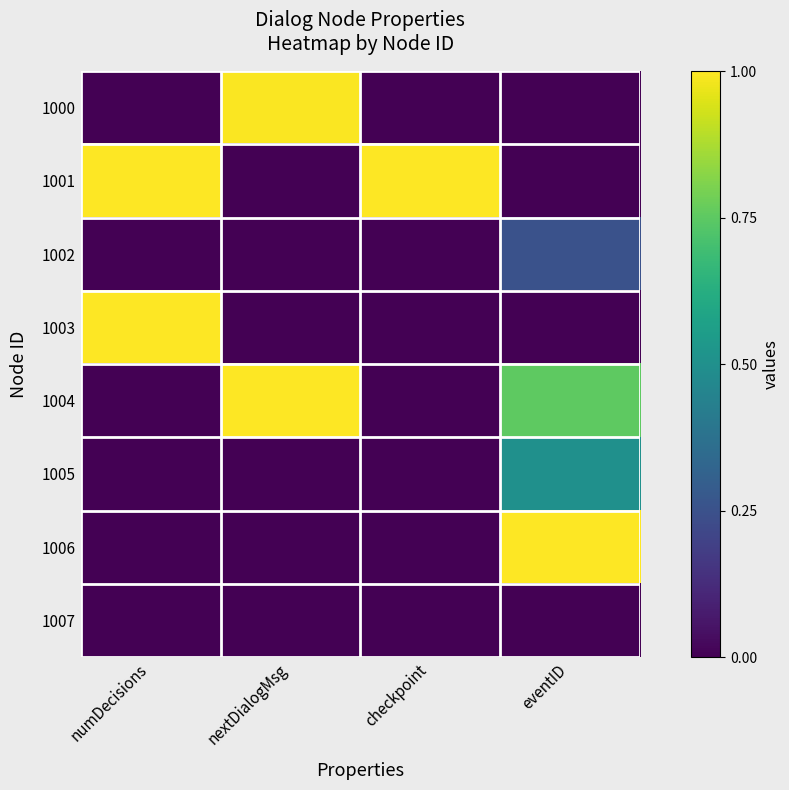

Reading right to left, what are all the values shown in this chart?

1000: eventID=0.0	checkpoint=0.0	nextDialogMsg=1.0	numDecisions=0.0
1001: eventID=0.0	checkpoint=1.0	nextDialogMsg=0.0	numDecisions=1.0
1002: eventID=0.2	checkpoint=0.0	nextDialogMsg=0.0	numDecisions=0.0
1003: eventID=0.0	checkpoint=0.0	nextDialogMsg=0.0	numDecisions=1.0
1004: eventID=0.8	checkpoint=0.0	nextDialogMsg=1.0	numDecisions=0.0
1005: eventID=0.5	checkpoint=0.0	nextDialogMsg=0.0	numDecisions=0.0
1006: eventID=1.0	checkpoint=0.0	nextDialogMsg=0.0	numDecisions=0.0
1007: eventID=0.0	checkpoint=0.0	nextDialogMsg=0.0	numDecisions=0.0